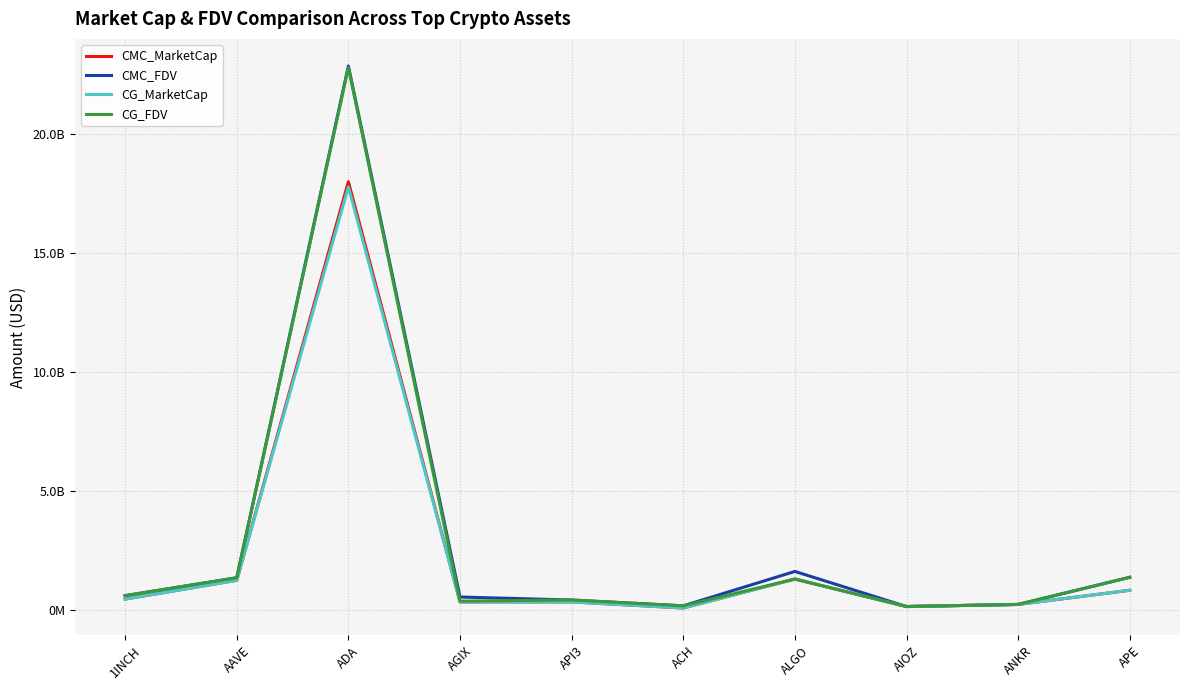

Where is CMC_FDV nearest to the value 11502356338?

ALGO